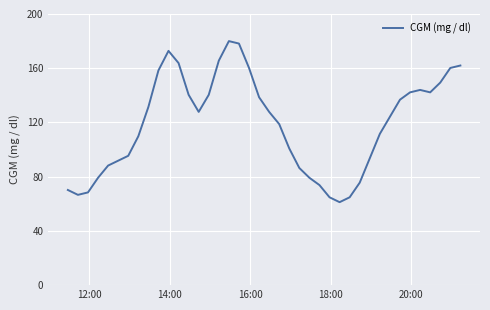

What is the minimum value shown in the chart?

61.2